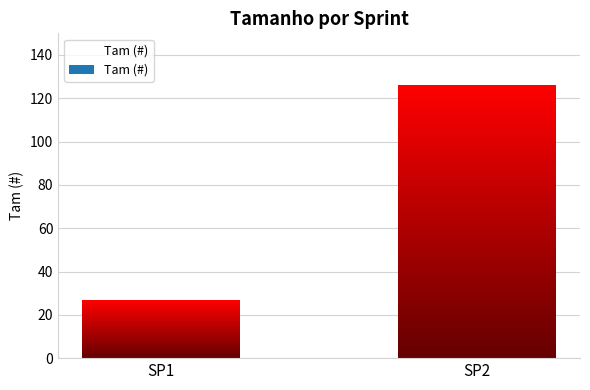

What is the sum of all values?

153